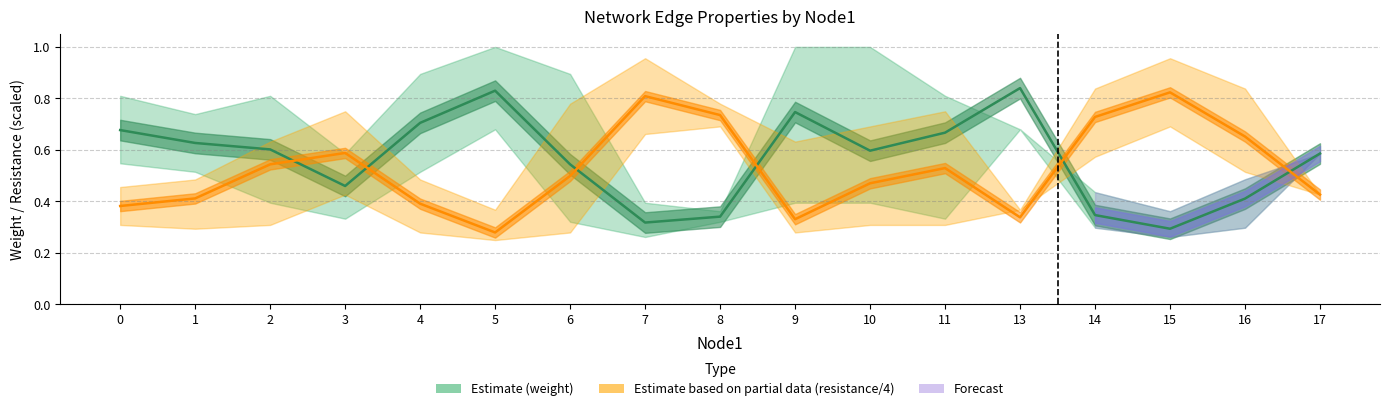

What is the value of the weight (Estimate) point at the 1st from the left?

0.7